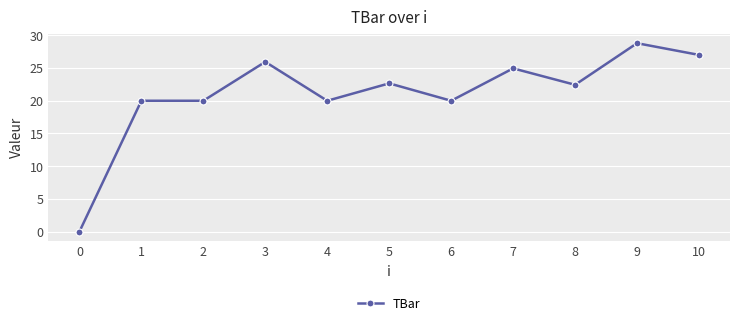

What is the value of the 4th point from the left?

25.9